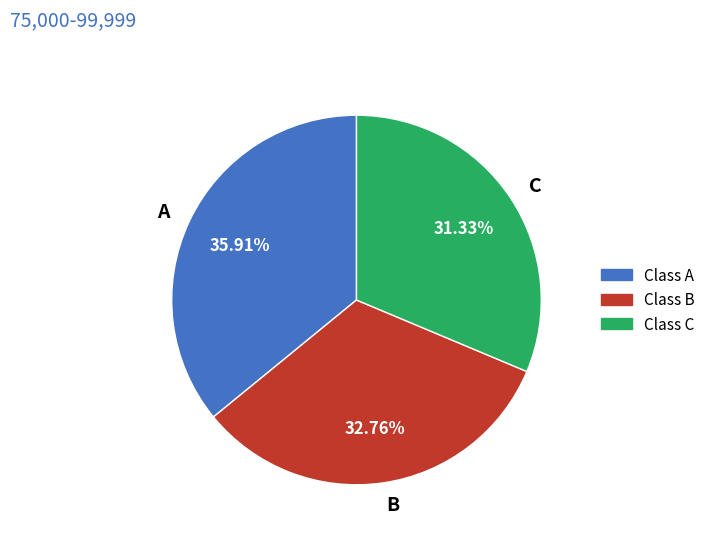

To the nearest percent, what portion does A represent?

36%